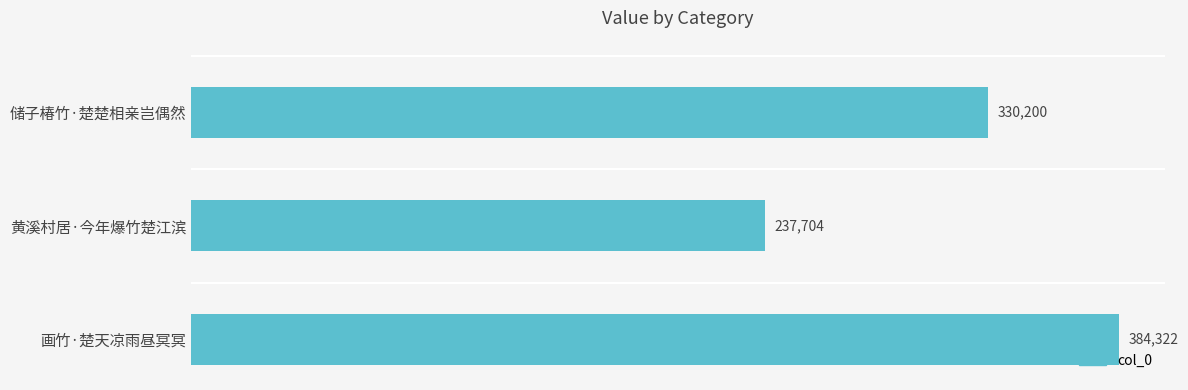

How many distinct data groups are displayed?

1